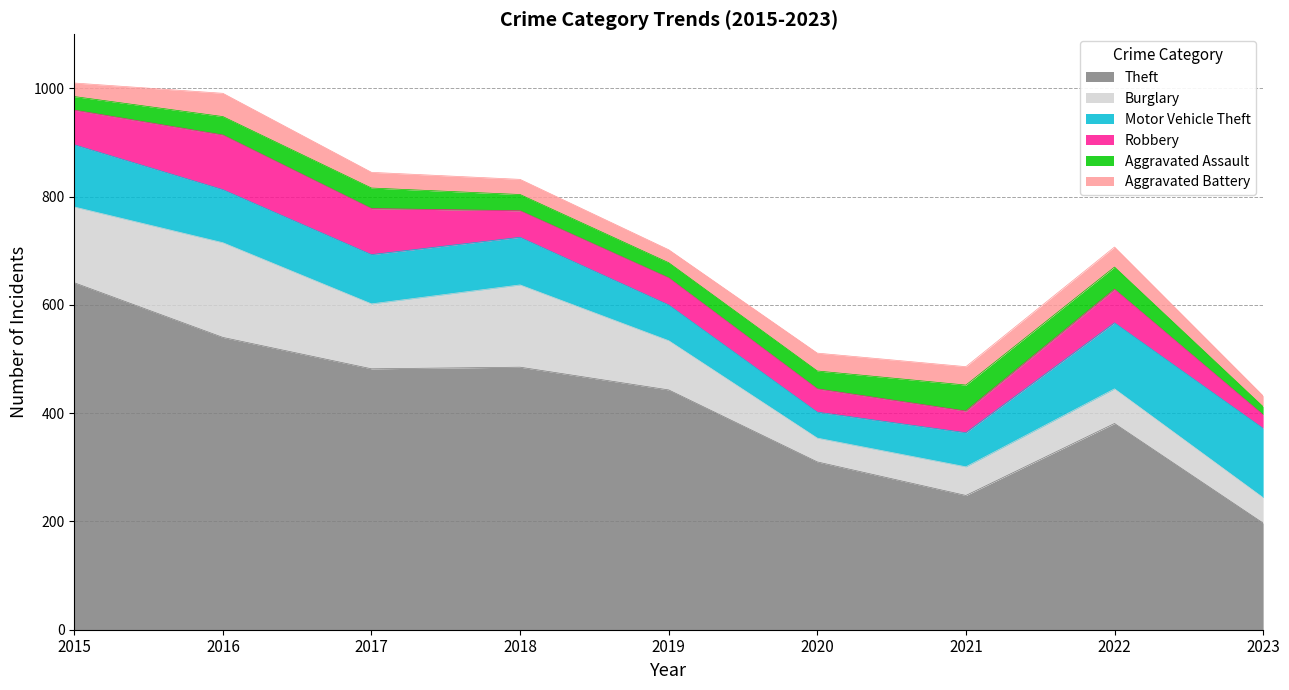

Which category has the lowest value across all series?

2023